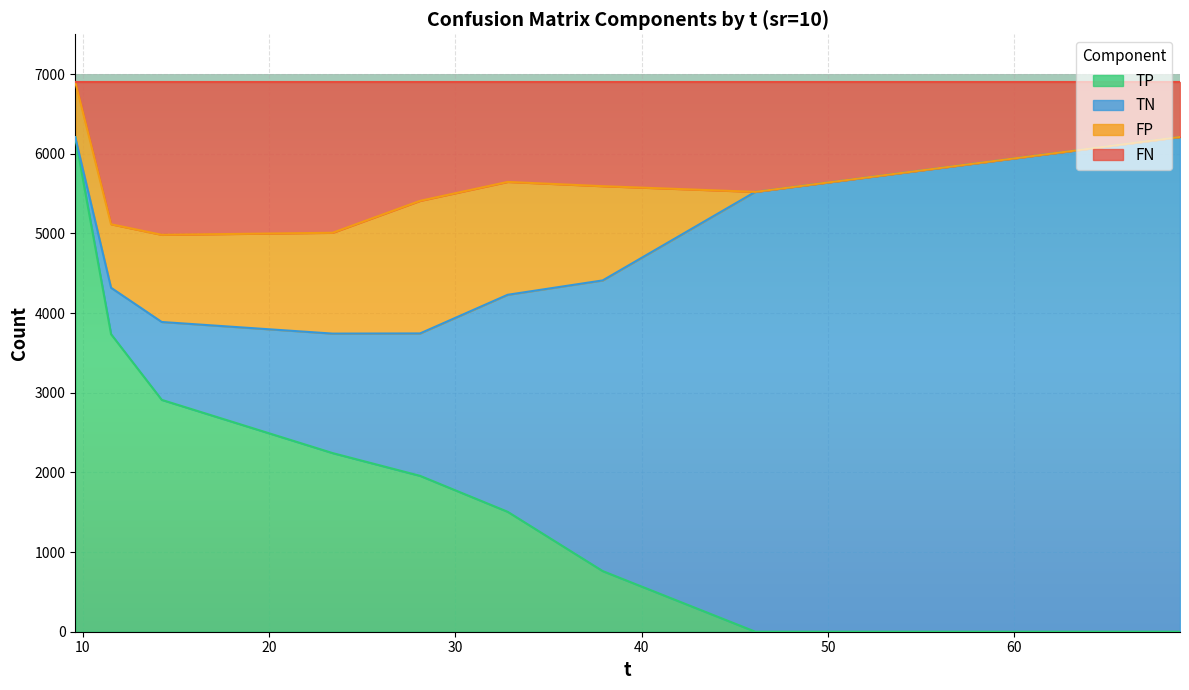

What is the maximum value for TP?

6208.0